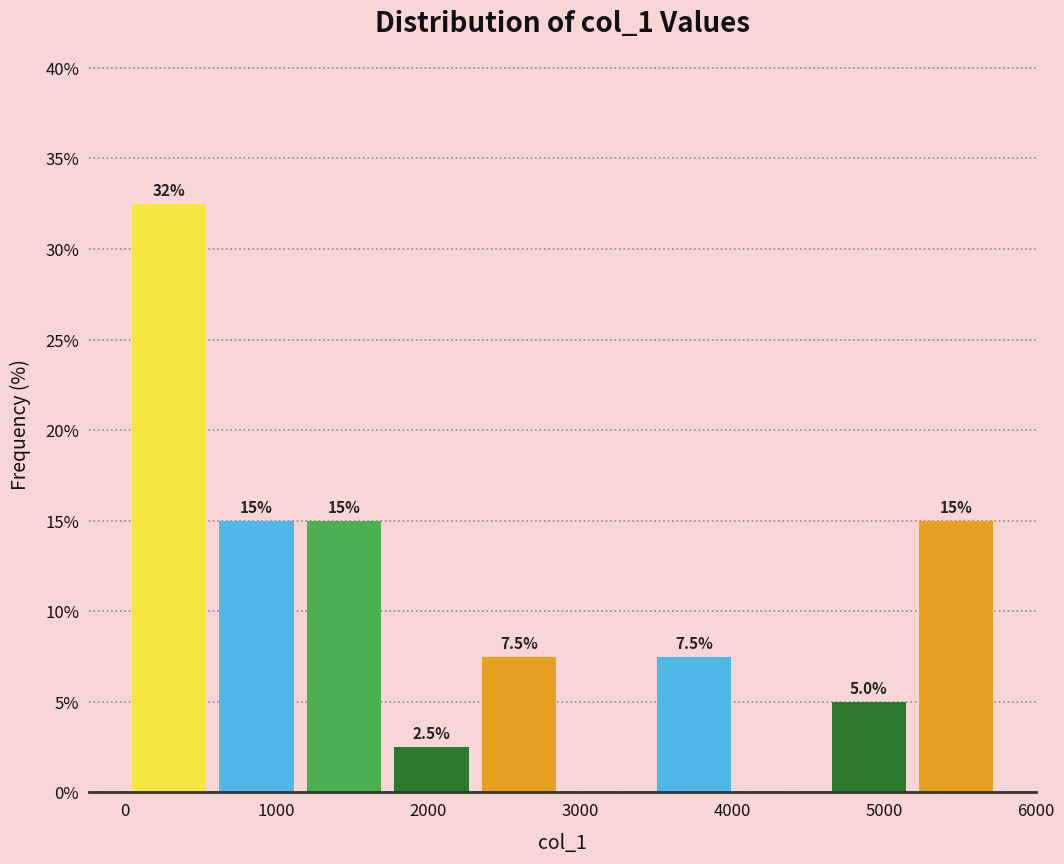

Over which range of the x-axis is the bar tallest?

0 to 600